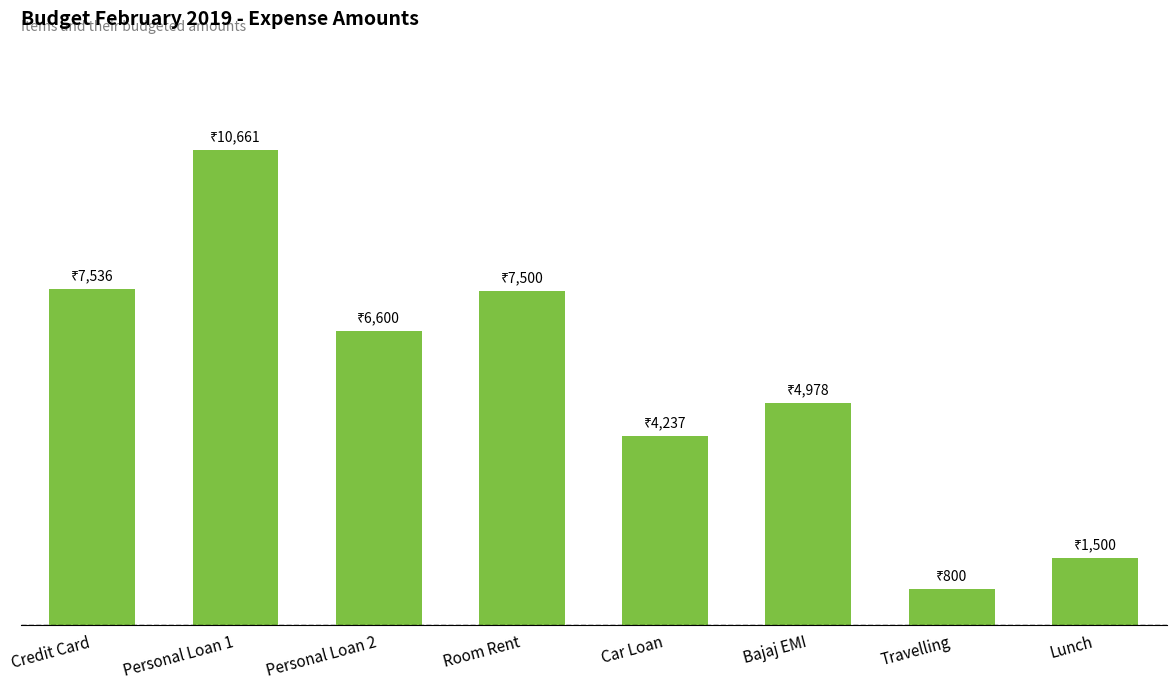

True or false: the data shows 1957.8 at Lunch.

False